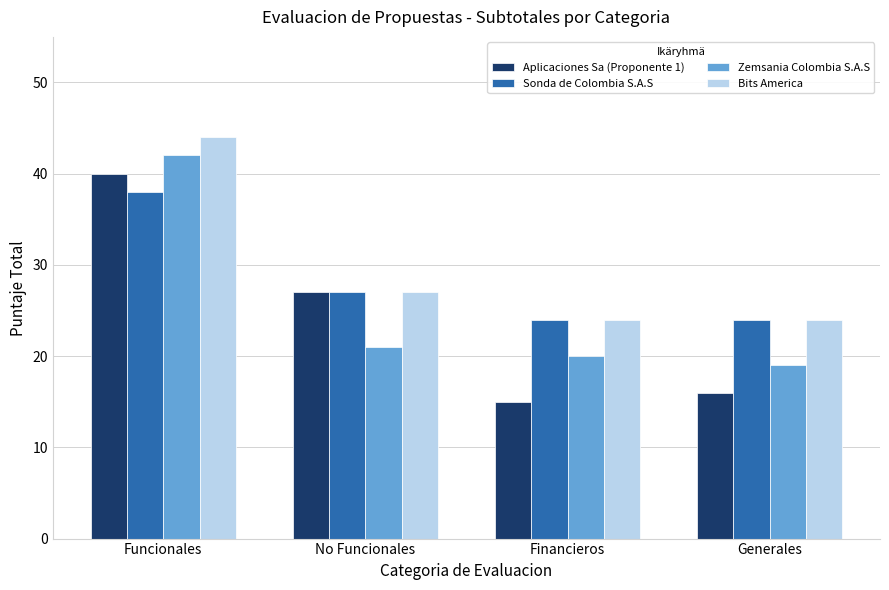

Reading left to right, extract all data points from this chart.

Aplicaciones Sa (Proponente 1): 40	27	15	16
Sonda de Colombia S.A.S: 38	27	24	24
Zemsania Colombia S.A.S: 42	21	20	19
Bits America: 44	27	24	24